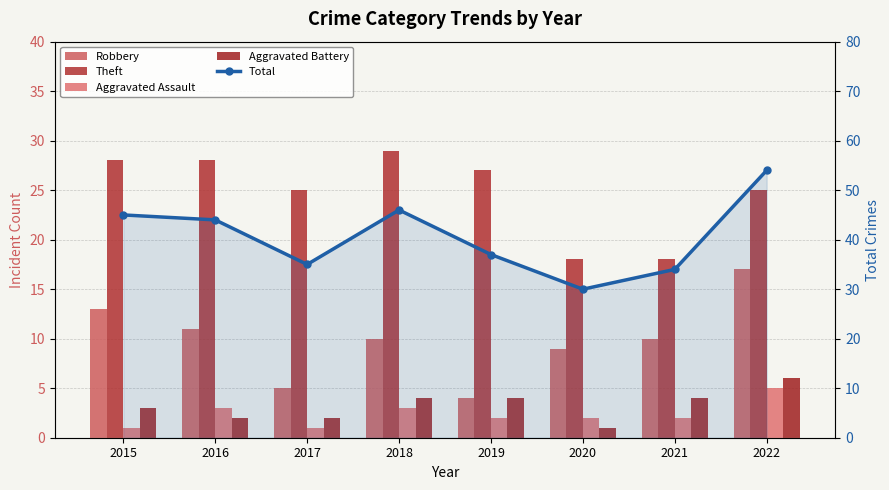

At 2018, list the series in order from smallest to largest.

Aggravated Assault, Aggravated Battery, Robbery, Theft, Total